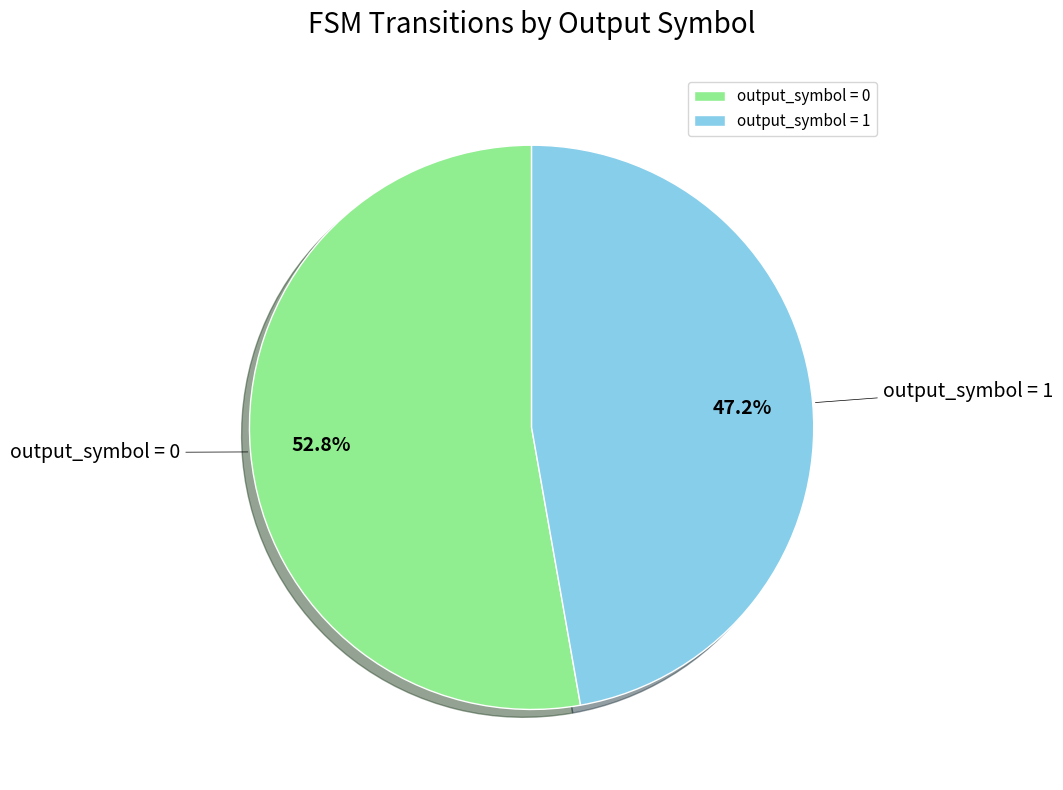

Rank the categories by value from highest to lowest.

output_symbol = 0, output_symbol = 1